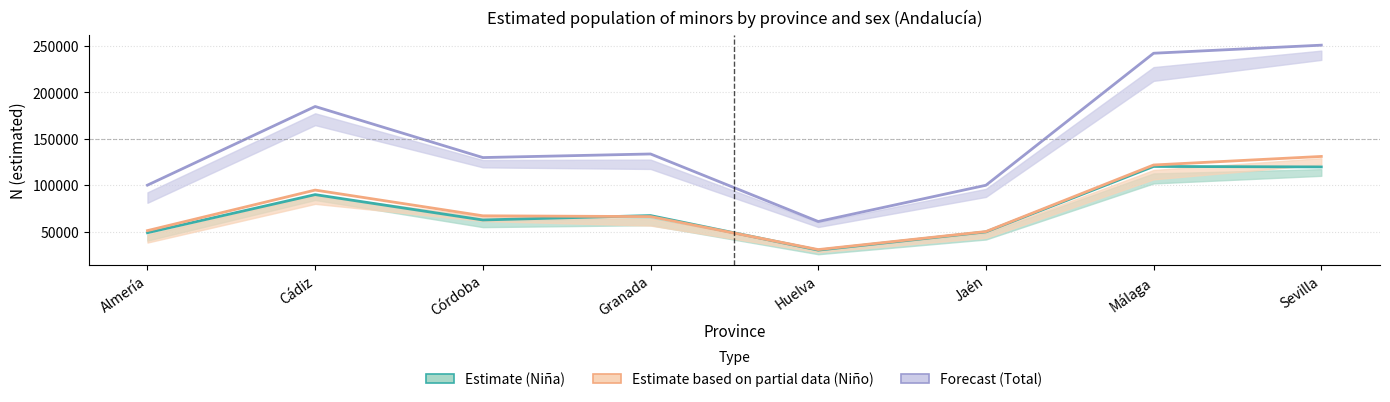

What are all the series names shown in the legend?

Estimate (Niña), Estimate based on partial data (Niño), Forecast (Total)